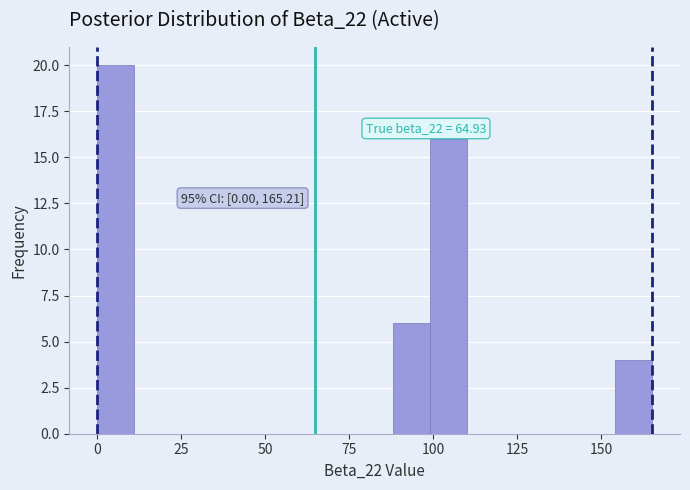

Around what value on the x-axis is the tallest bar? Give the approximate position of its centre, as read against the axis.

5